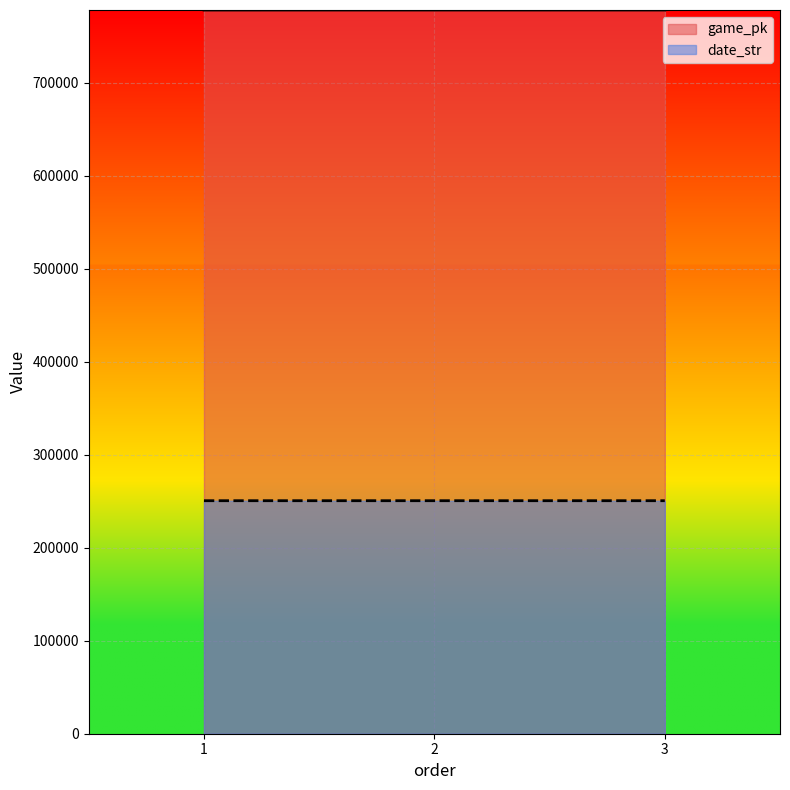

What is the sum of the date_str values at 3 and 2?

501011